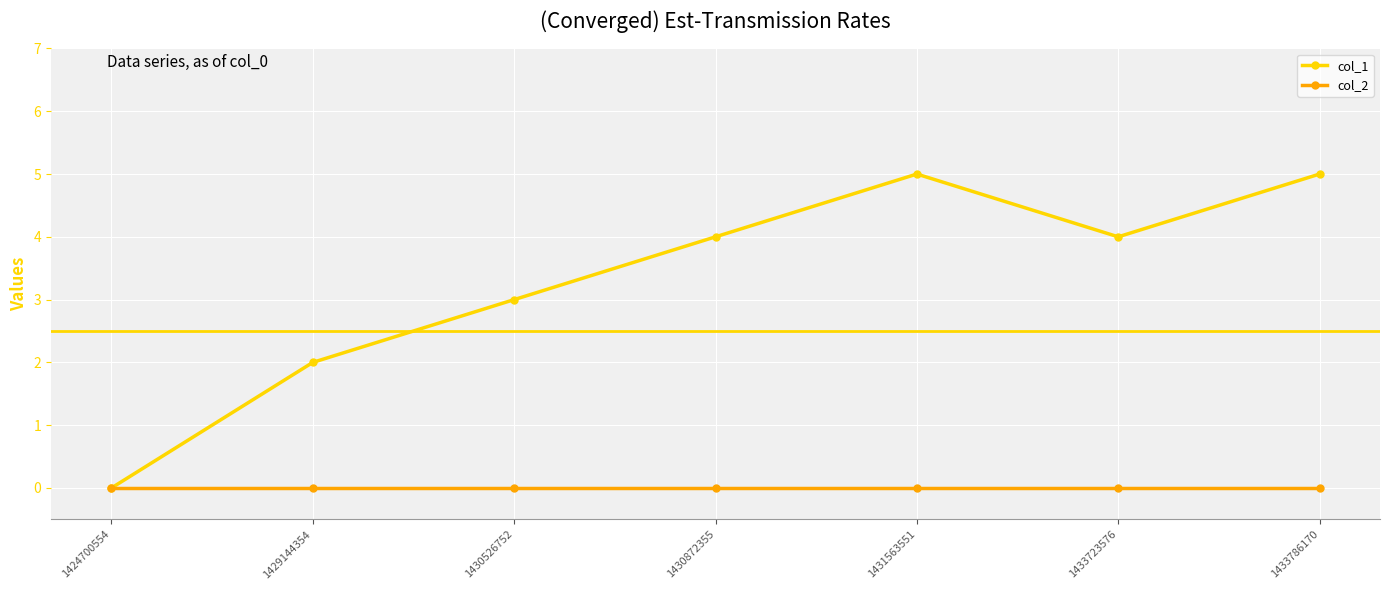

The col_1 series shows 1 at 1430872355. True or false?

False